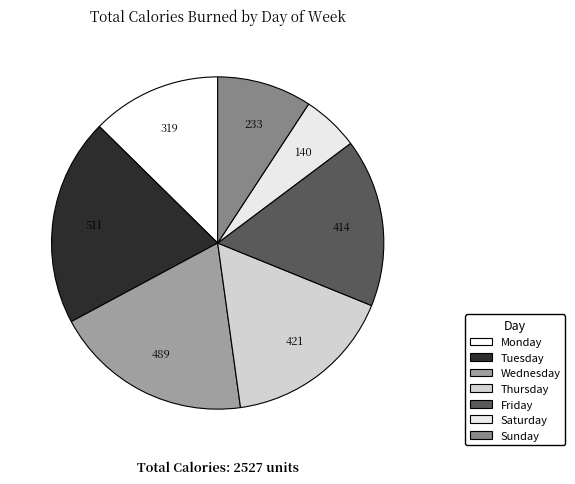

Is there a majority slice in this chart?

No